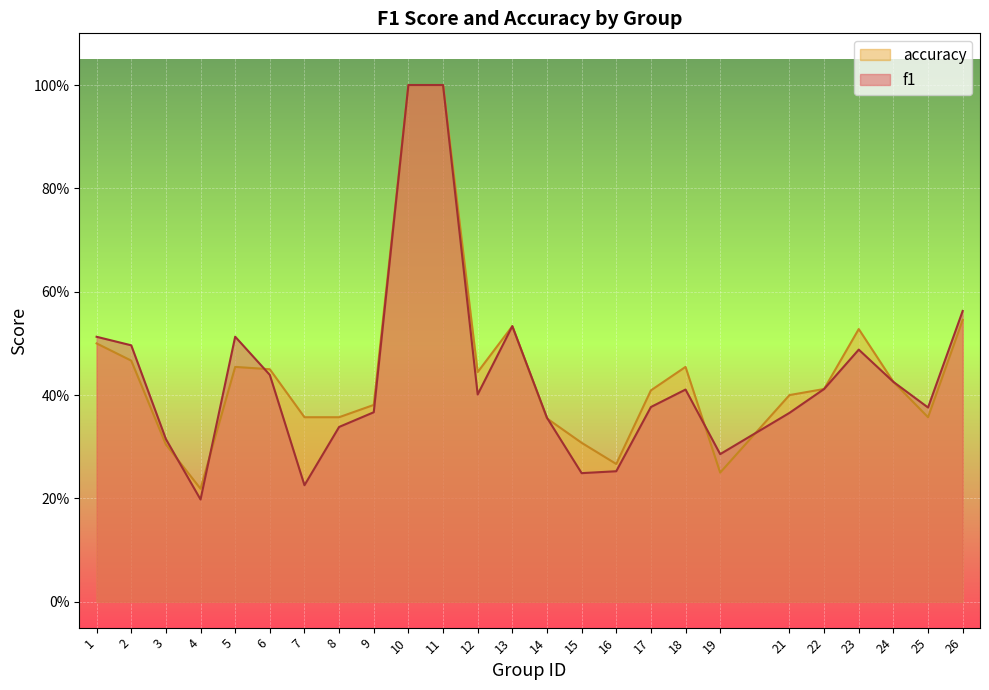

What is the value of the accuracy point at the 23rd from the left?

0.4